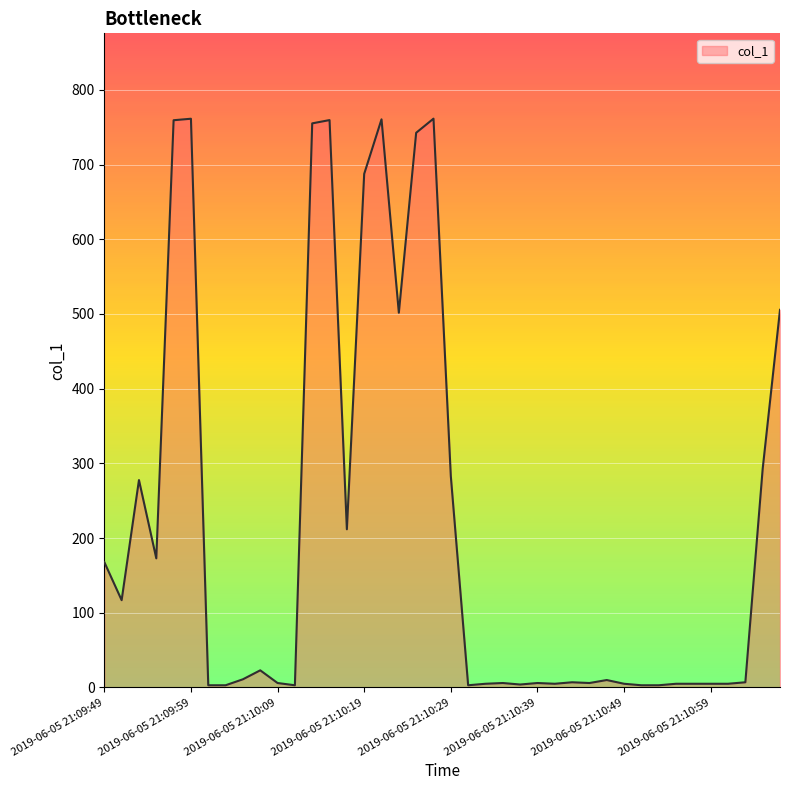

What is the difference between the maximum and minimum values?

758.5